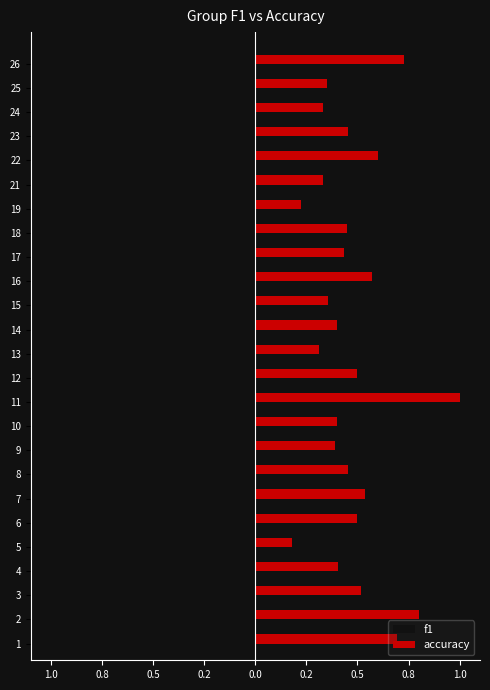

What are all the series names shown in the legend?

f1, accuracy